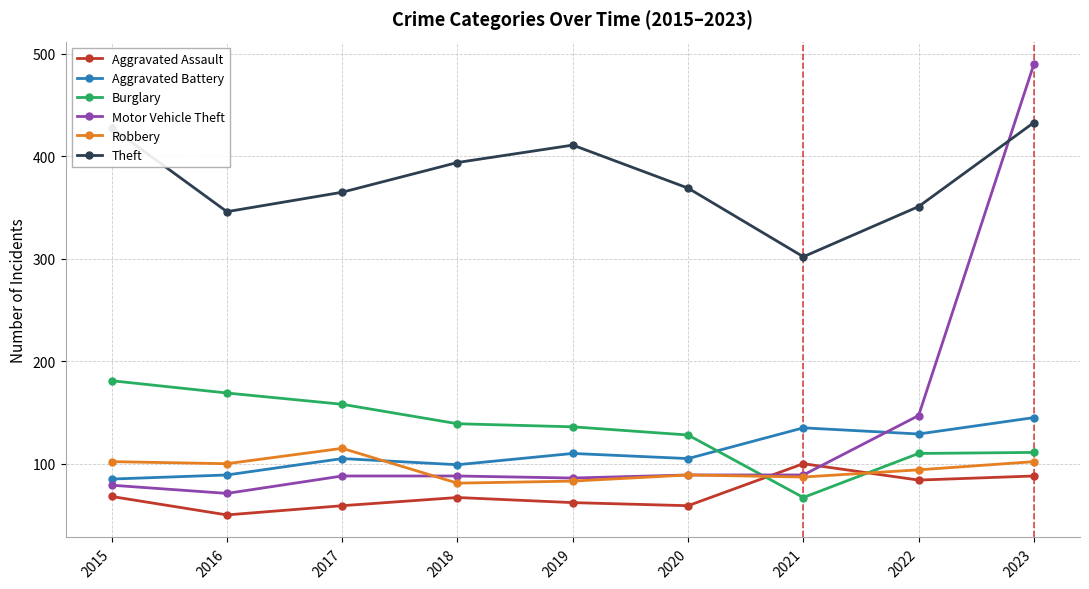

True or false: Burglary and Theft intersect in this chart.

False